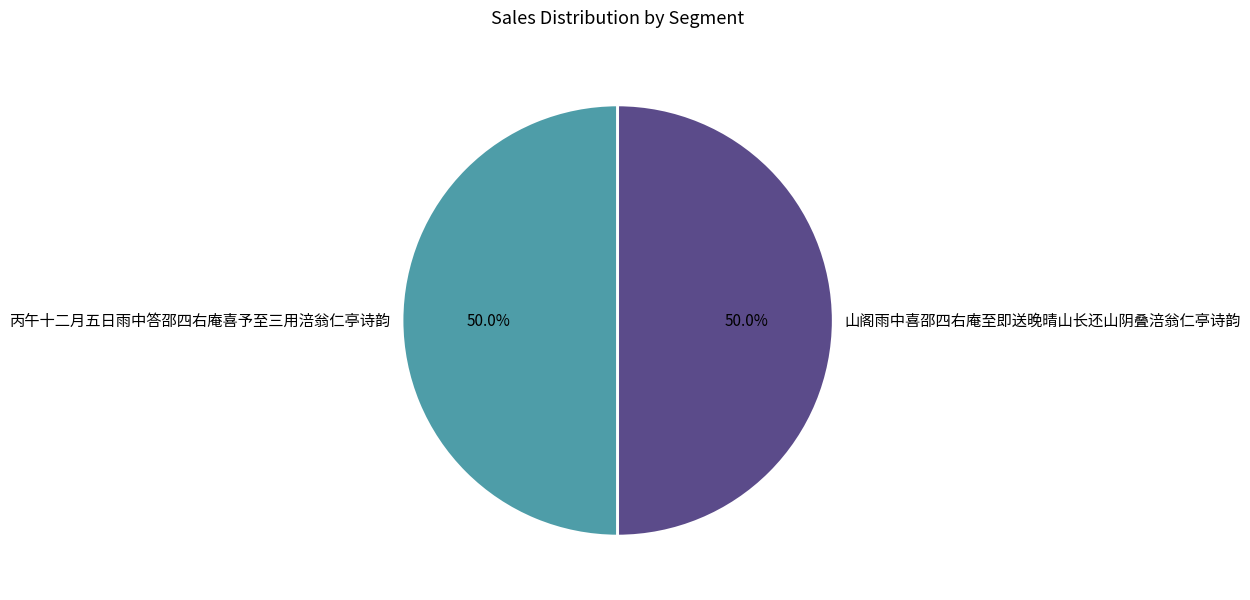

What percentage is the 山阁雨中喜邵四右庵至即送晚晴山长还山阴叠涪翁仁亭诗韵 slice, to the nearest percent?

50%